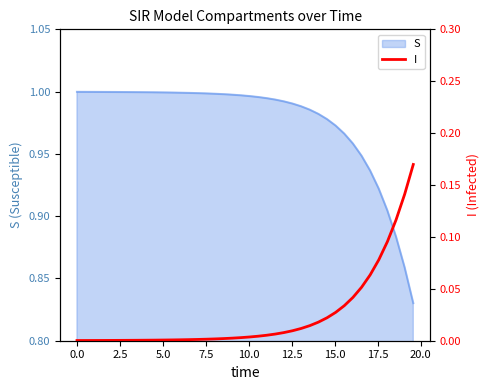

True or false: the data has more than 1 interior local peaks.

False